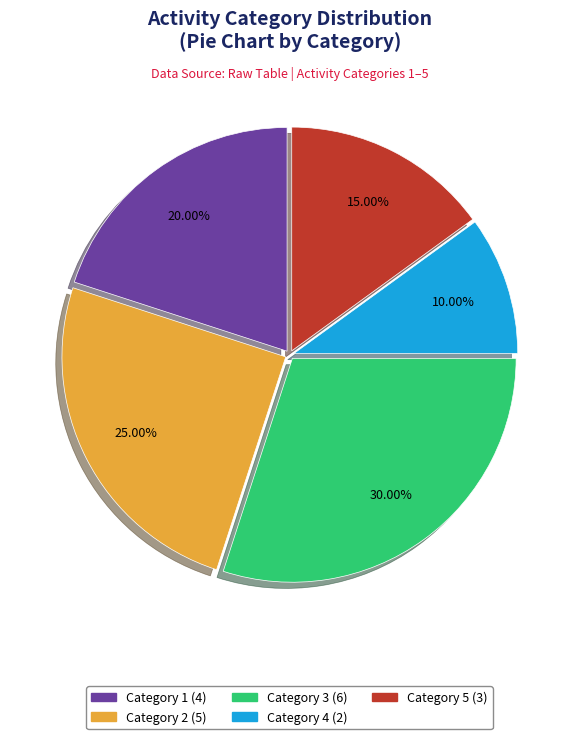

Does any single category account for the majority?

No